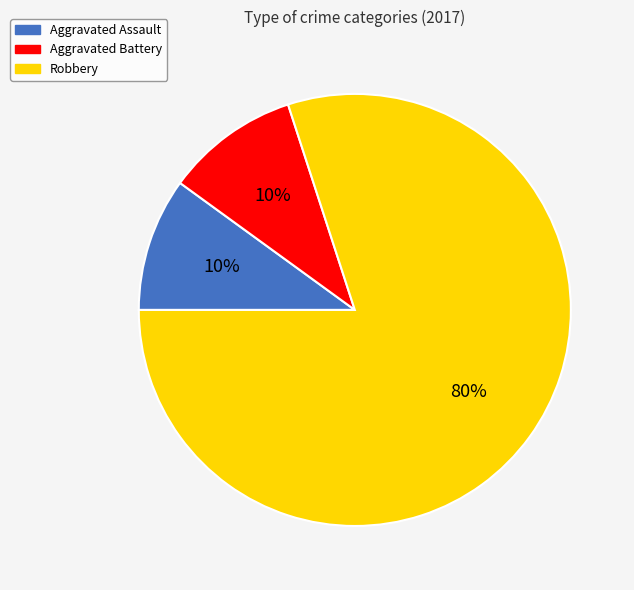

How many slices are in this pie chart?

3